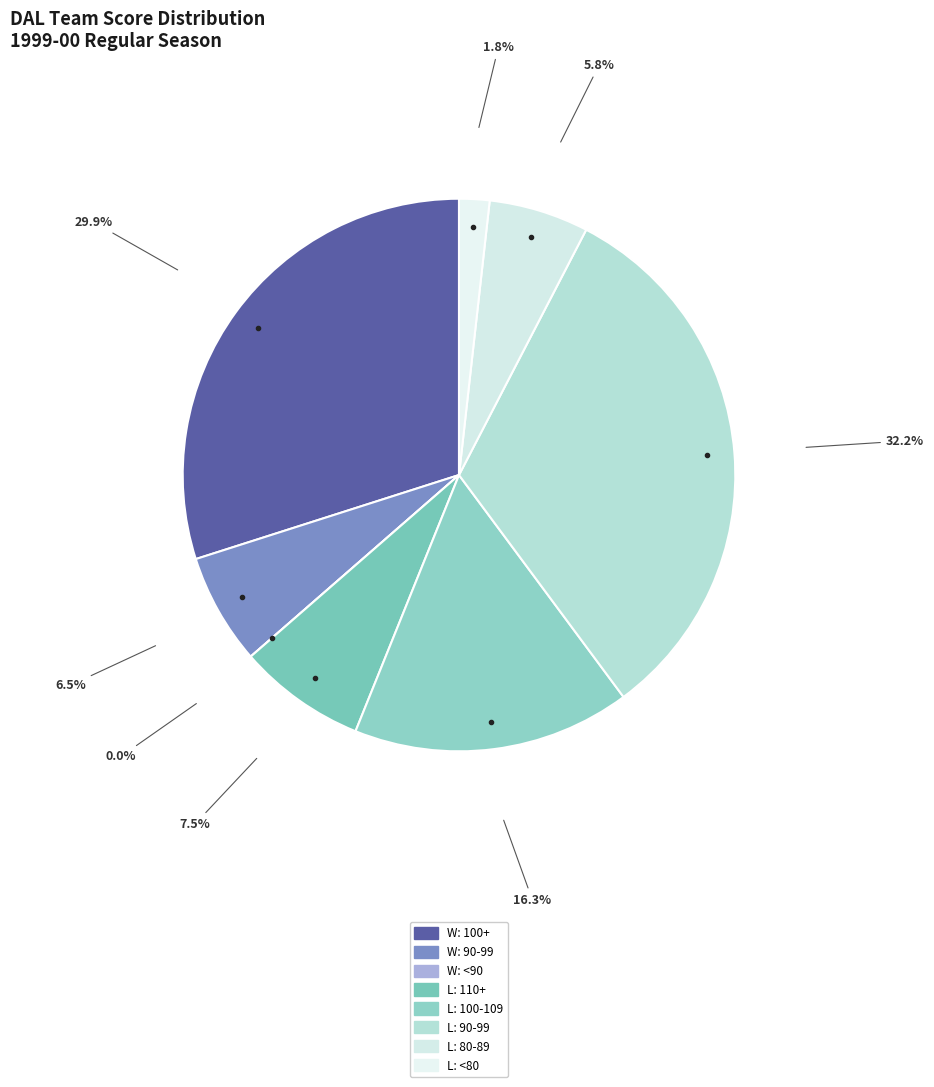

Which slice is the largest?

L